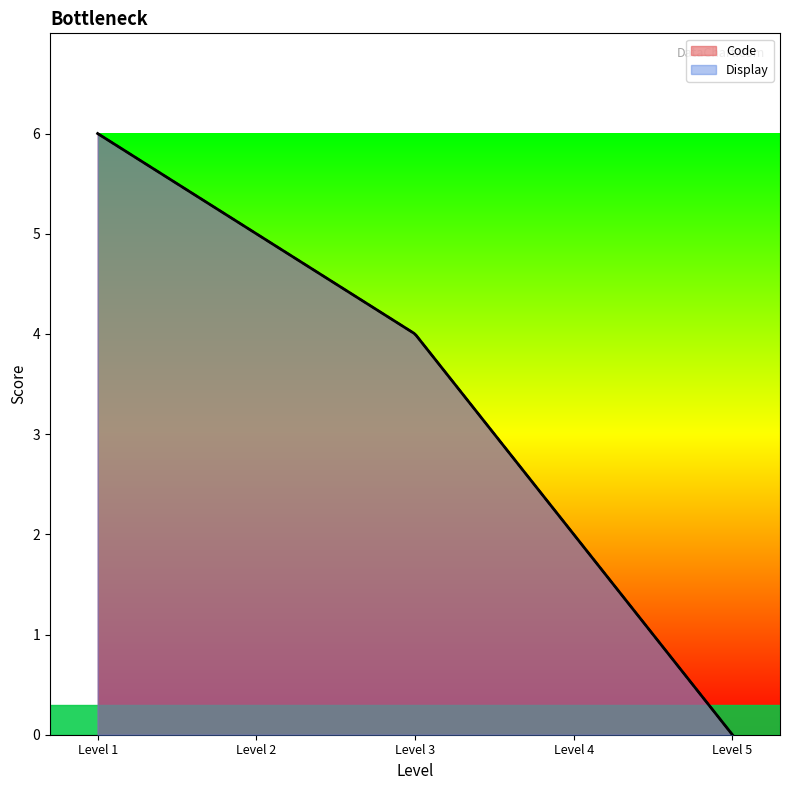

True or false: Display and Code intersect in this chart.

False